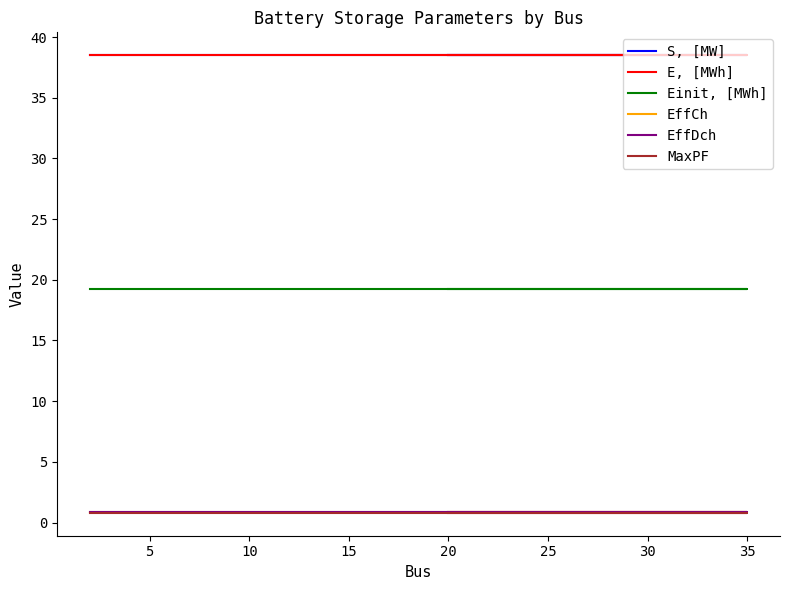

How many series are shown in this chart?

6